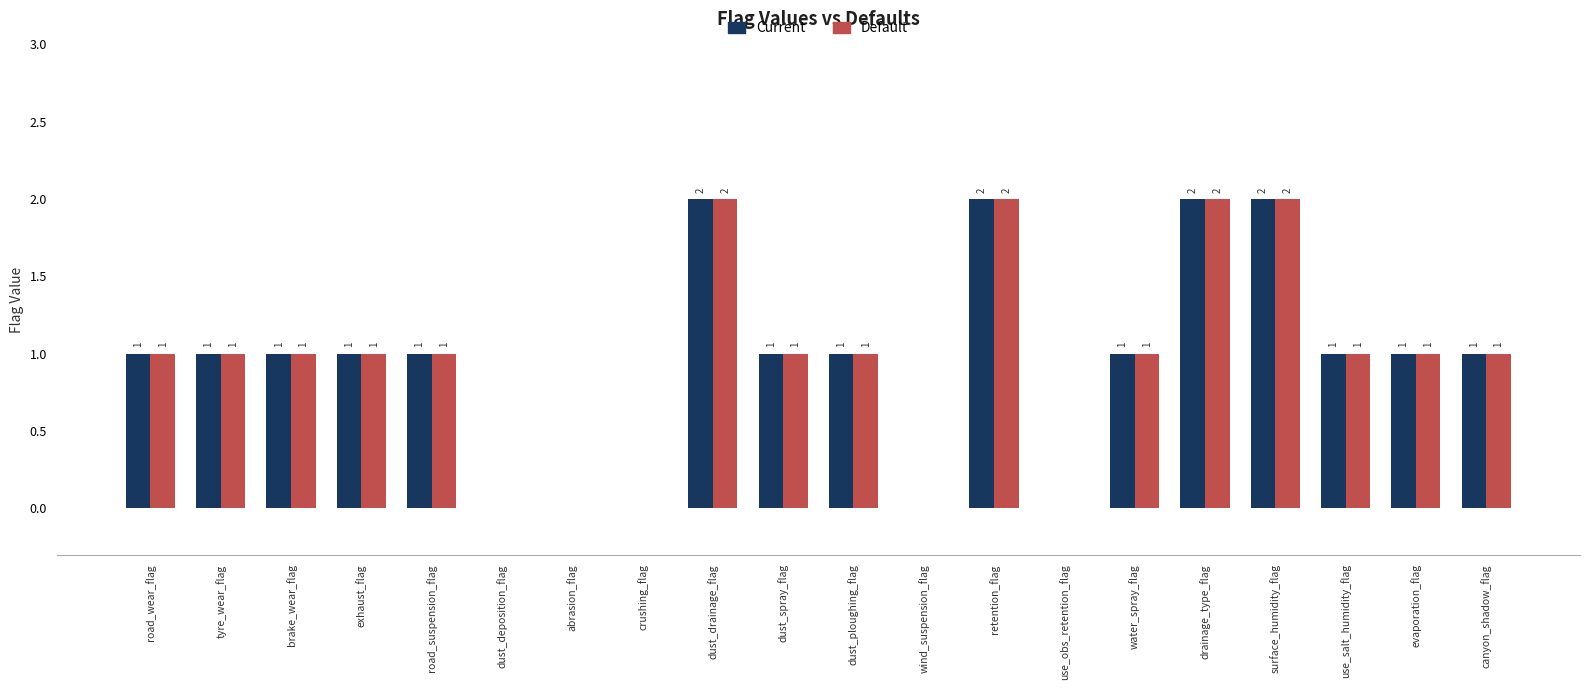

The value of Current at evaporation_flag is 0. True or false?

False